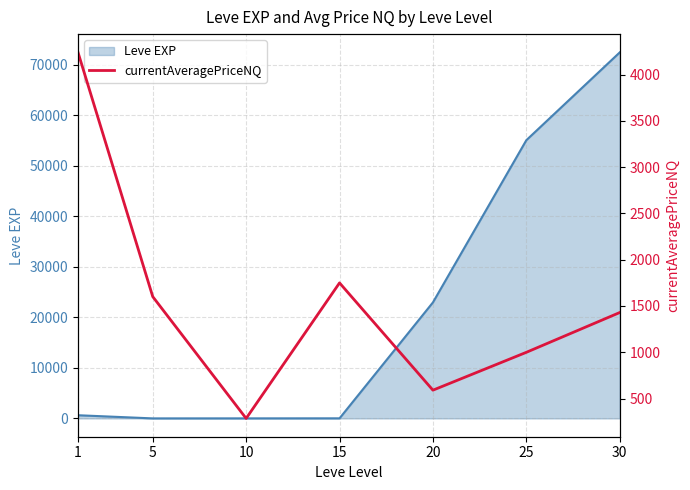

What is the minimum value shown in the chart?

285.9